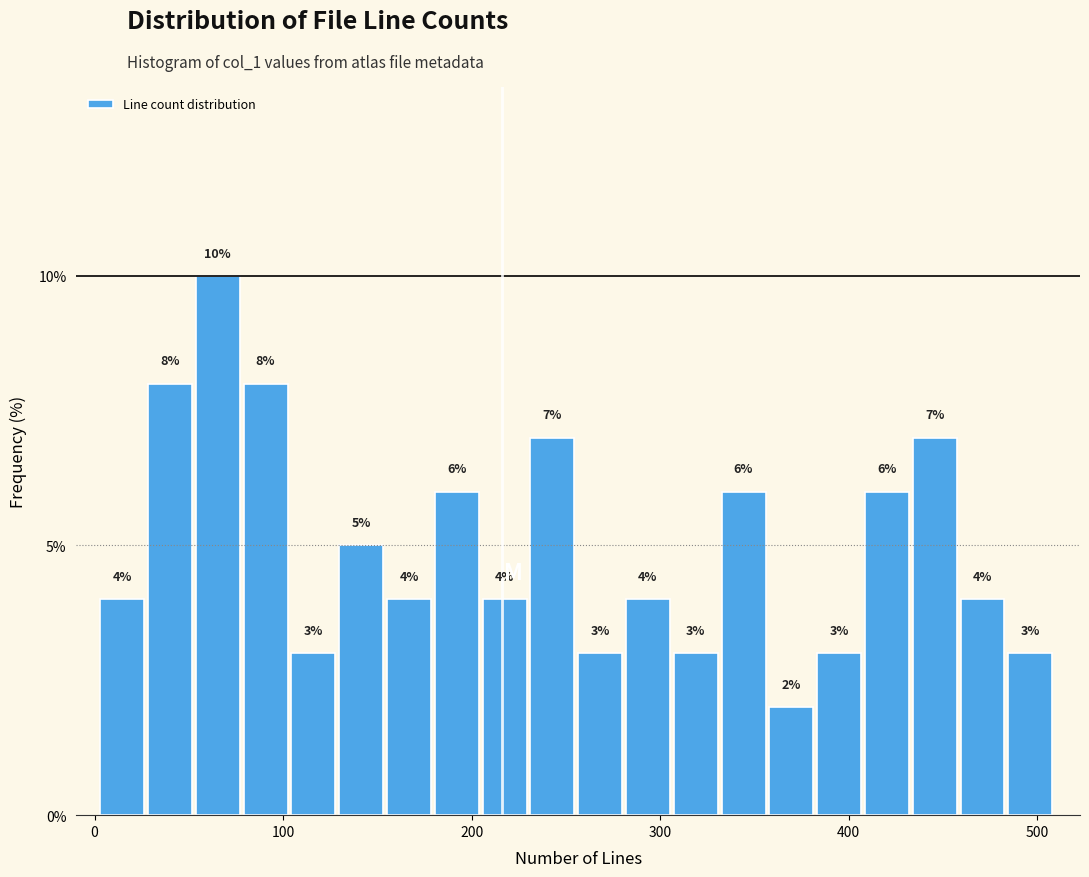

Read against the x-axis, roughly where is the centre of the tallest bar?

70